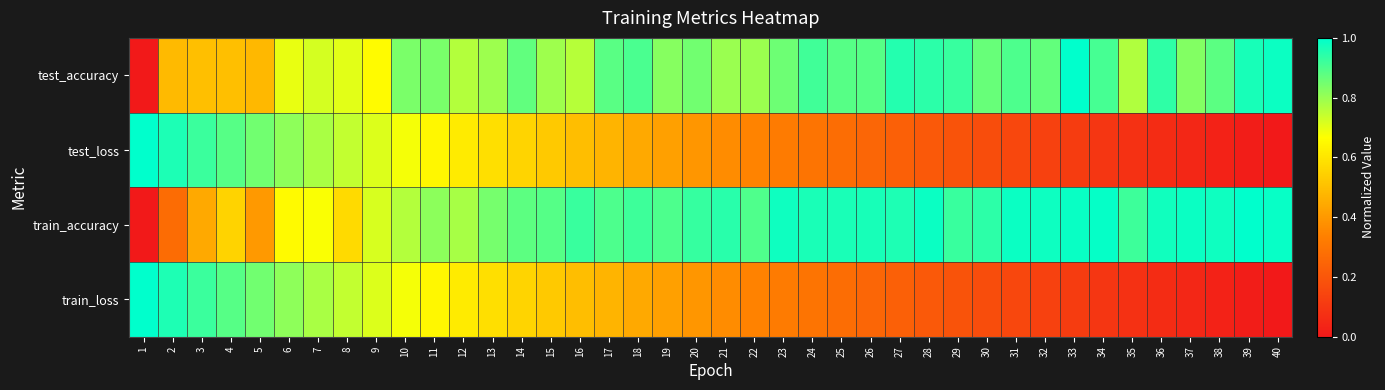

What is the total value across all series at 8?

2.8